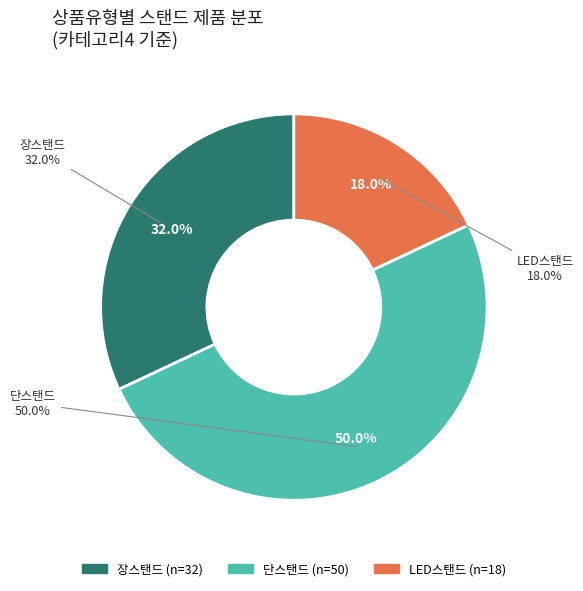

Which slice is the largest?

단스탠드